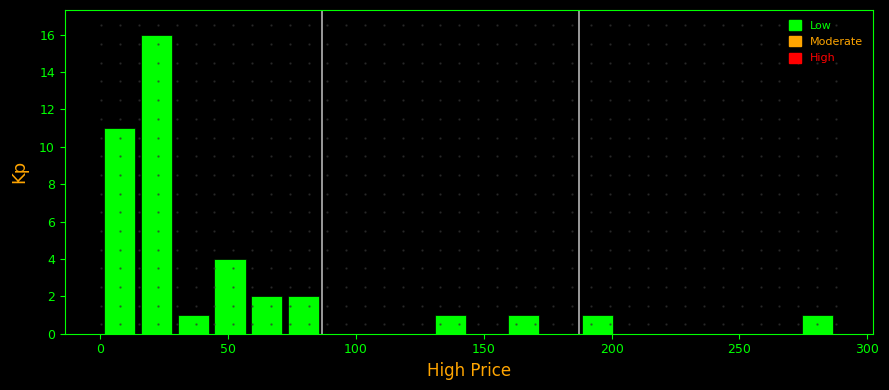

Around what value on the x-axis is the tallest bar? Give the approximate position of its centre, as read against the axis.

20